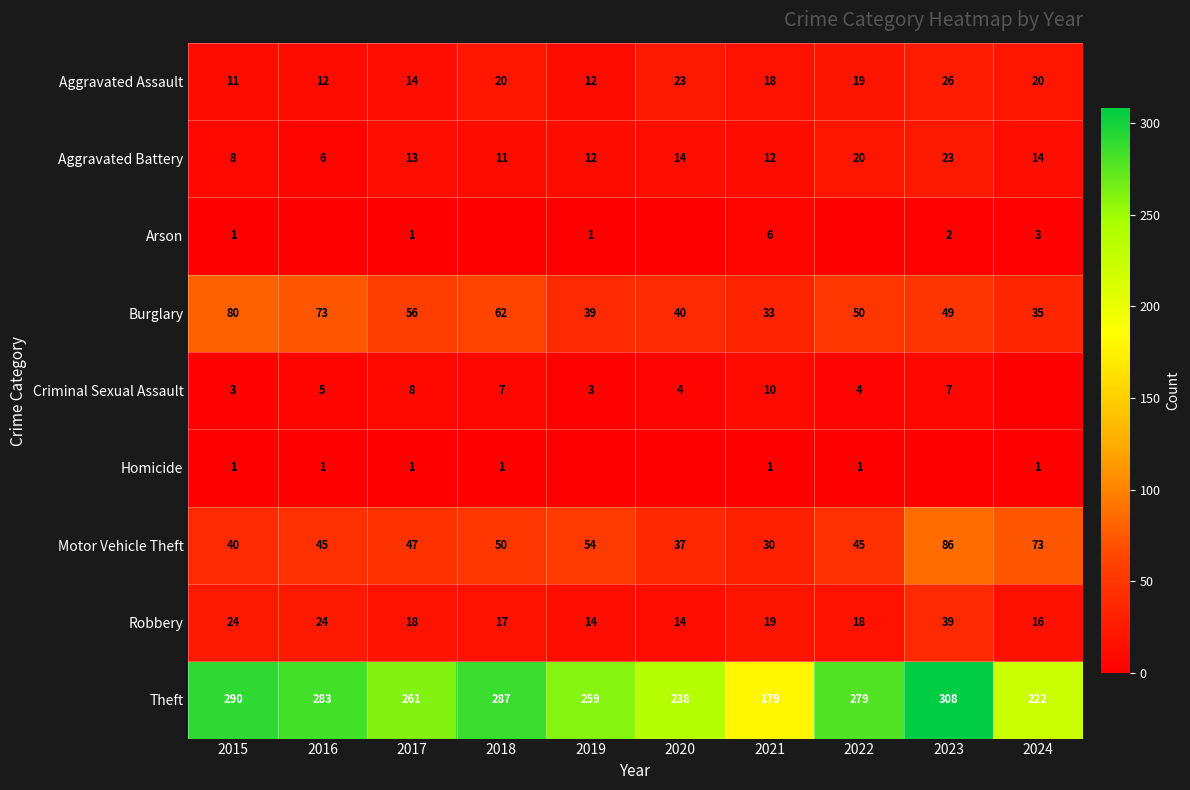

What is the sum of the Arson values at 2020 and 2017?

1